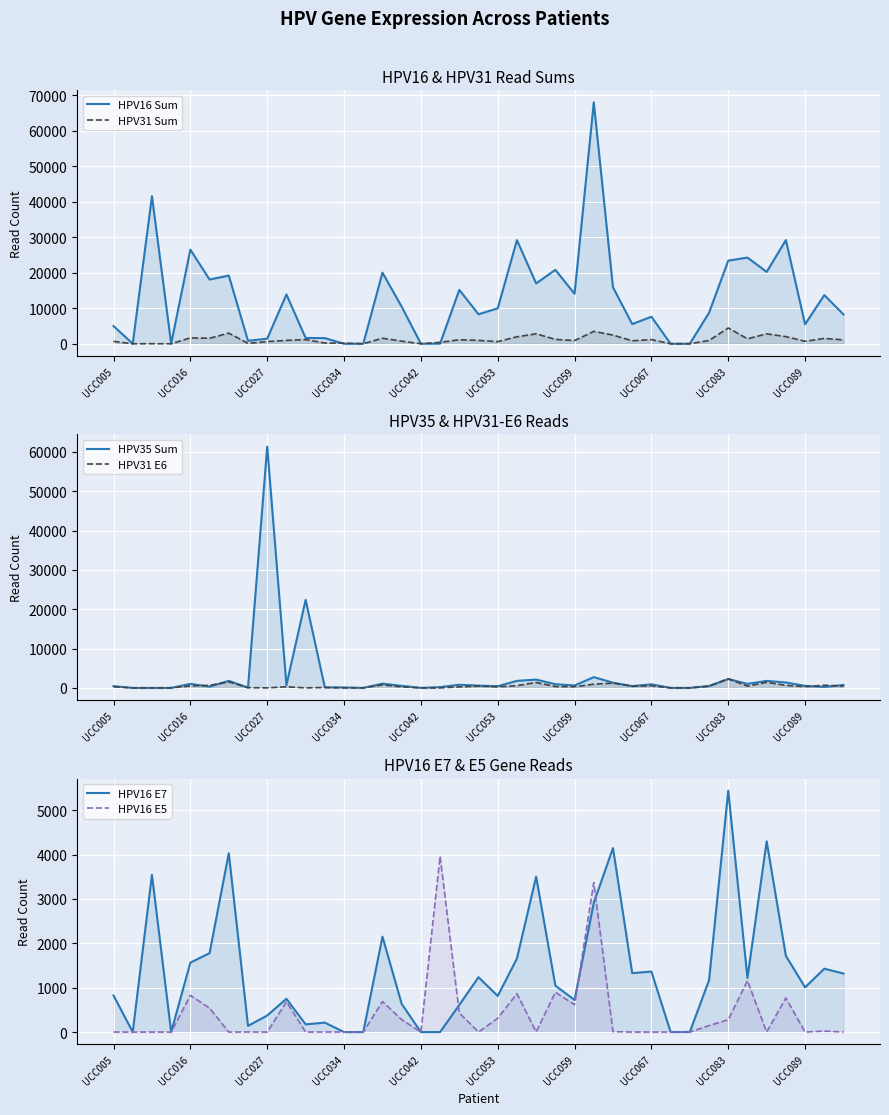

Which series has the widest spread of values?

HPV16 Sum